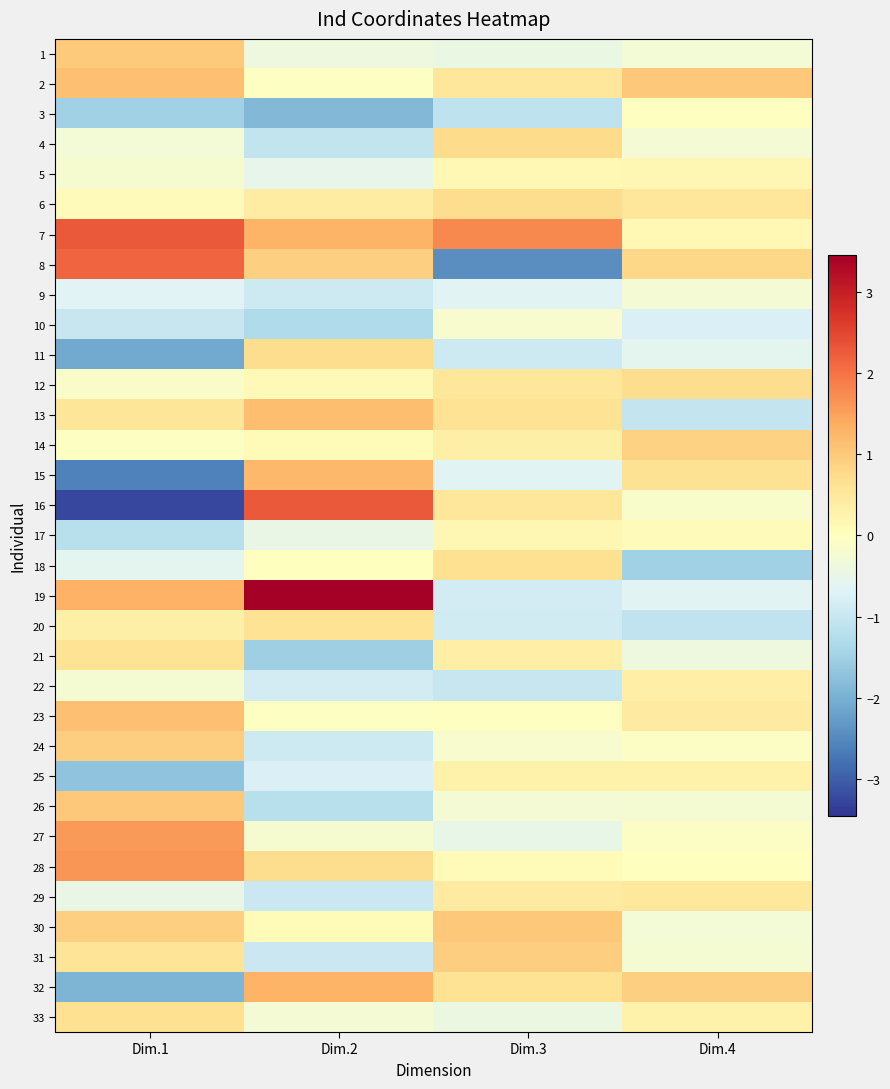

Between Dim.2 and Dim.4, which is larger?

Dim.4